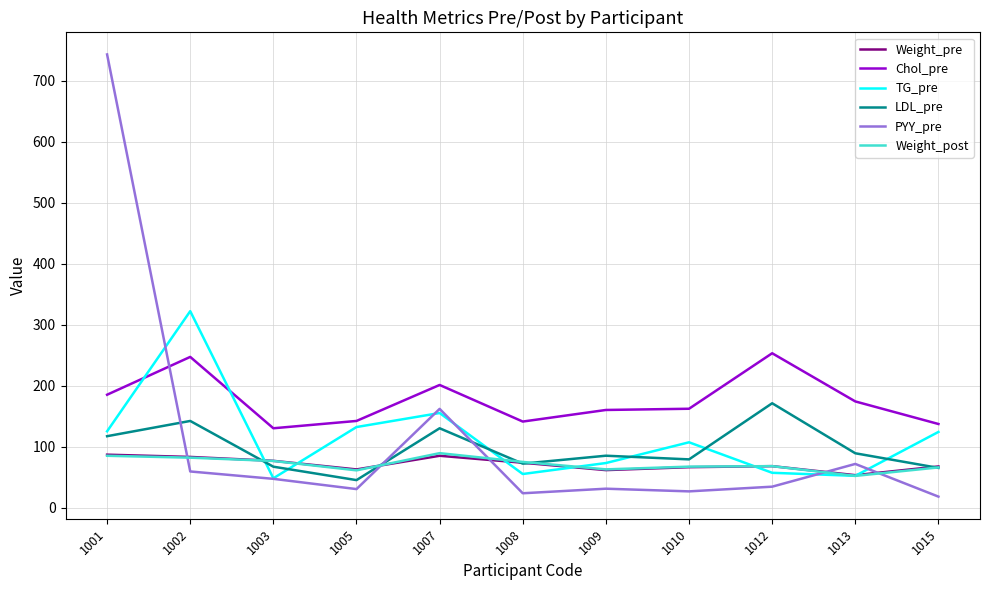

What is the spread (max minus min) of values at 1001?

658.0